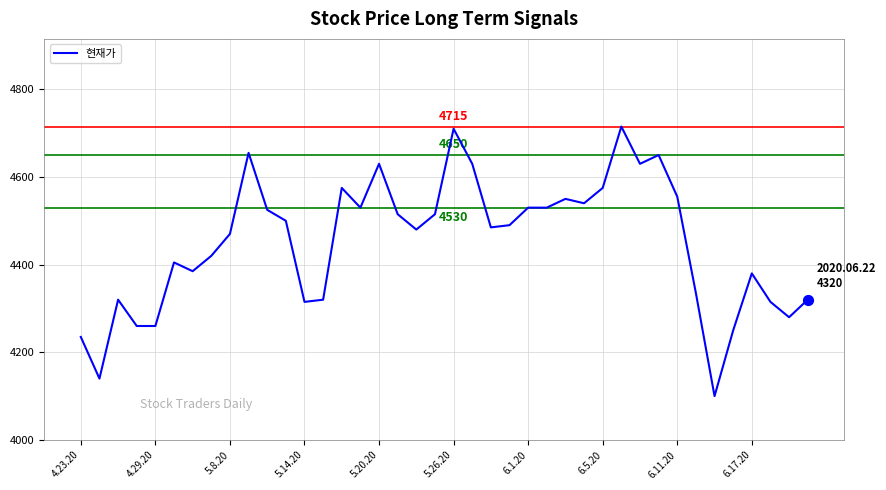

What is the minimum value shown in the chart?

4100